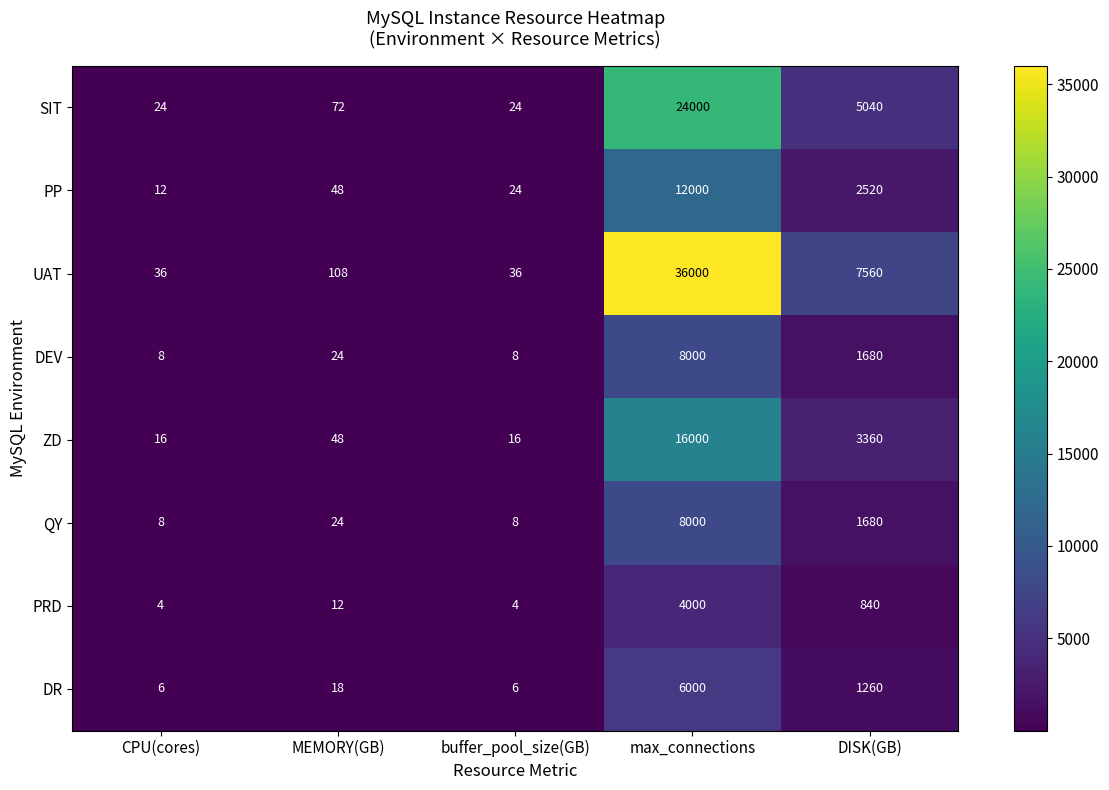

What is the spread (max minus min) of values at DISK(GB)?

6720